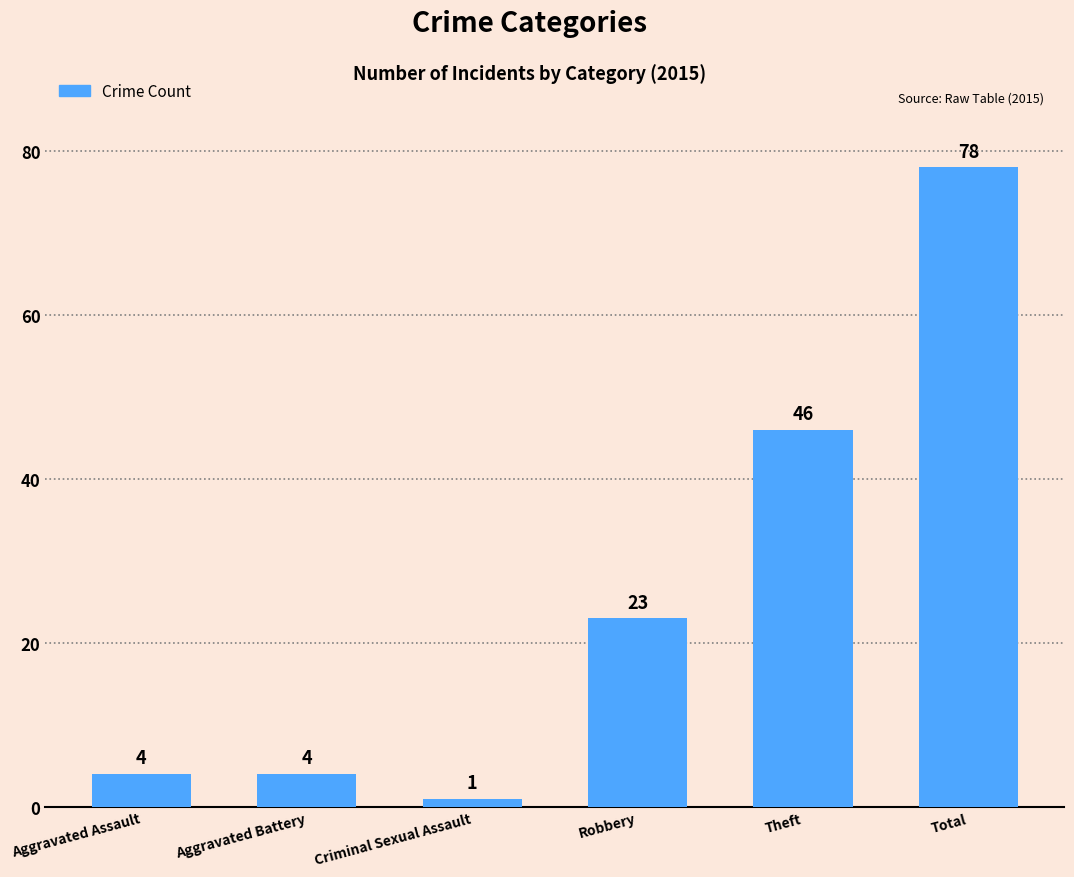

What is the difference between the maximum and minimum values?

77